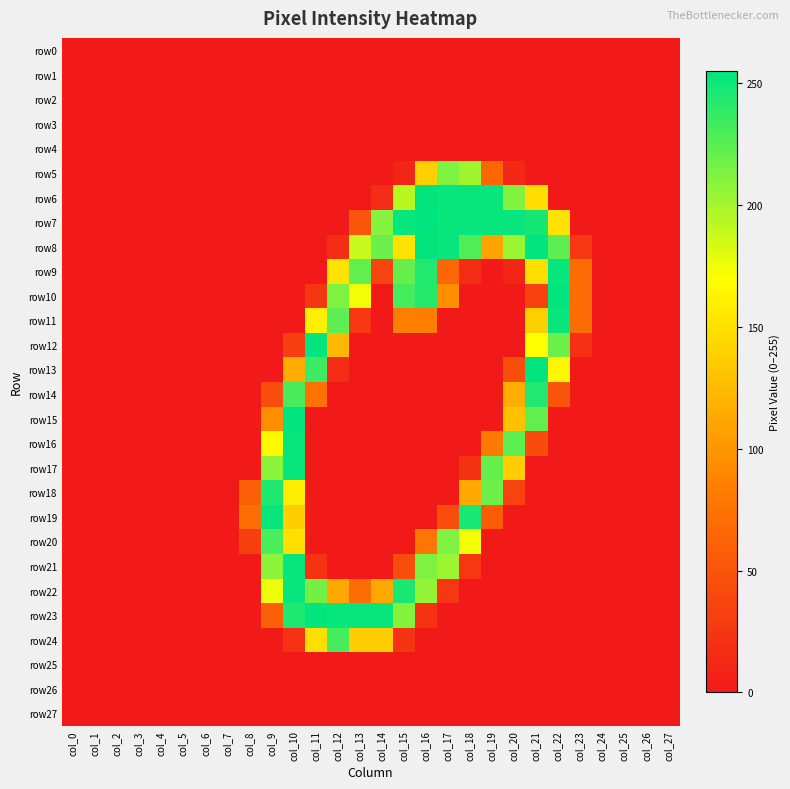

Count the number of data series in this chart.

28